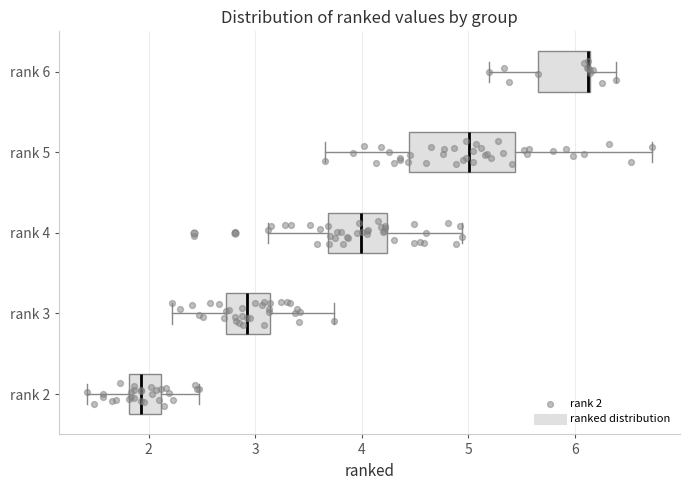

Reading bottom to top, read every box against the x-axis: the position of its median line, the range the box covers, and the ends of its whiskers. The values are not printed on the chart, so give them approximately, as read against the axis.

rank 2: median 1.9, box 1.8 to 2.1, whiskers 1.4 to 2.5
rank 3: median 2.9, box 2.7 to 3.1, whiskers 2.2 to 3.7
rank 4: median 4.0, box 3.7 to 4.2, whiskers 3.1 to 4.9
rank 5: median 5.0, box 4.4 to 5.4, whiskers 3.7 to 6.7
rank 6: median 6.1 (drawn on the box's right edge), box 5.7 to 6.1, whiskers 5.2 to 6.4